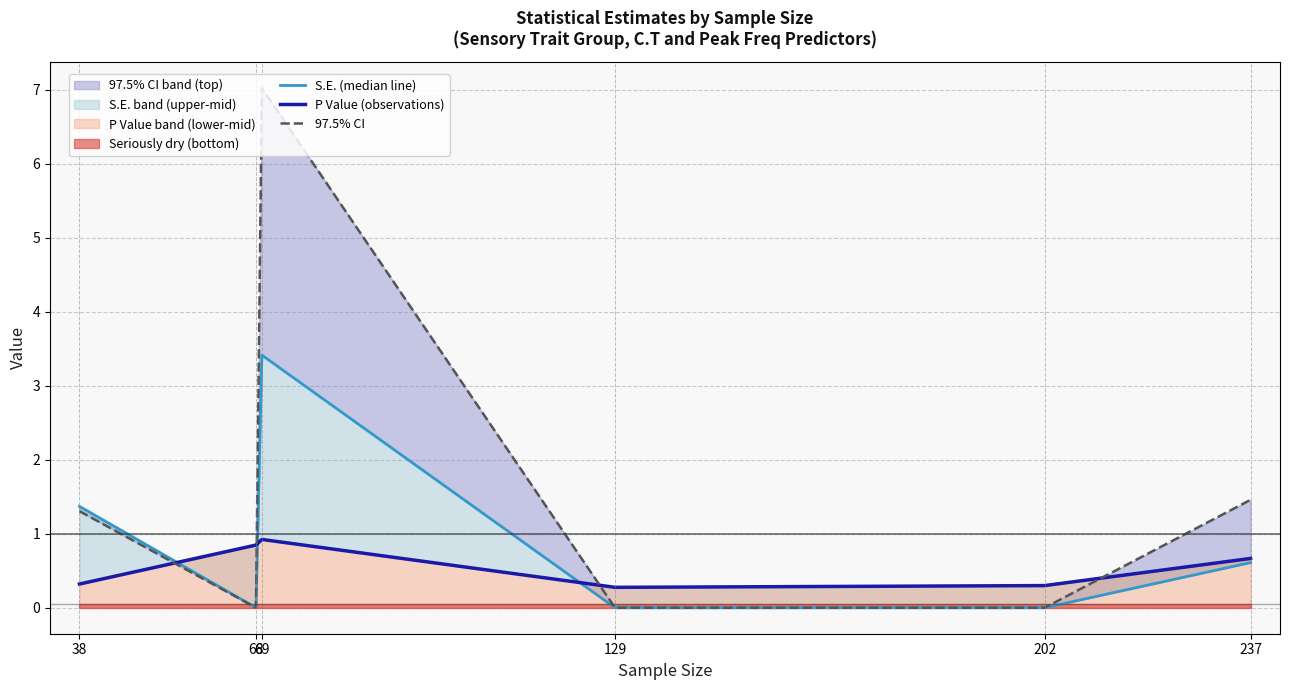

Rank the categories by 97.5% CI value from highest to lowest.

69, 237, 38, 68, 129, 202